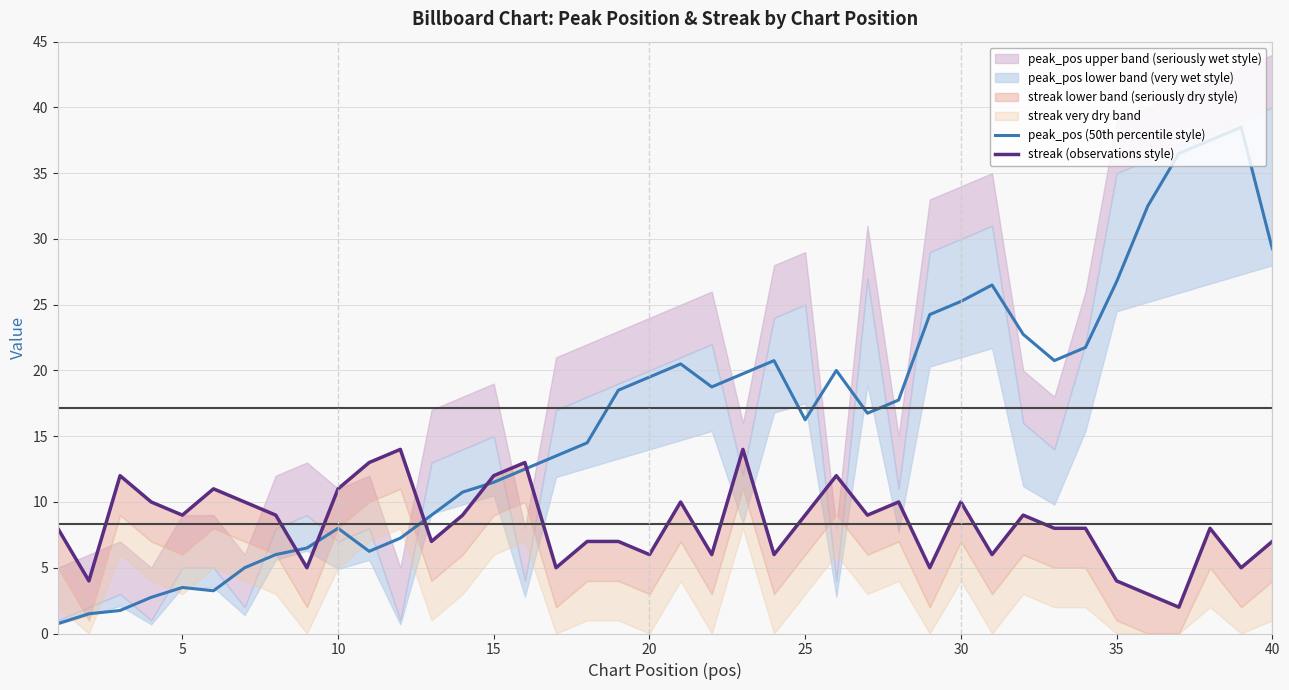

True or false: peak_pos (50th percentile style) has a value of 26.6 at 25.

False